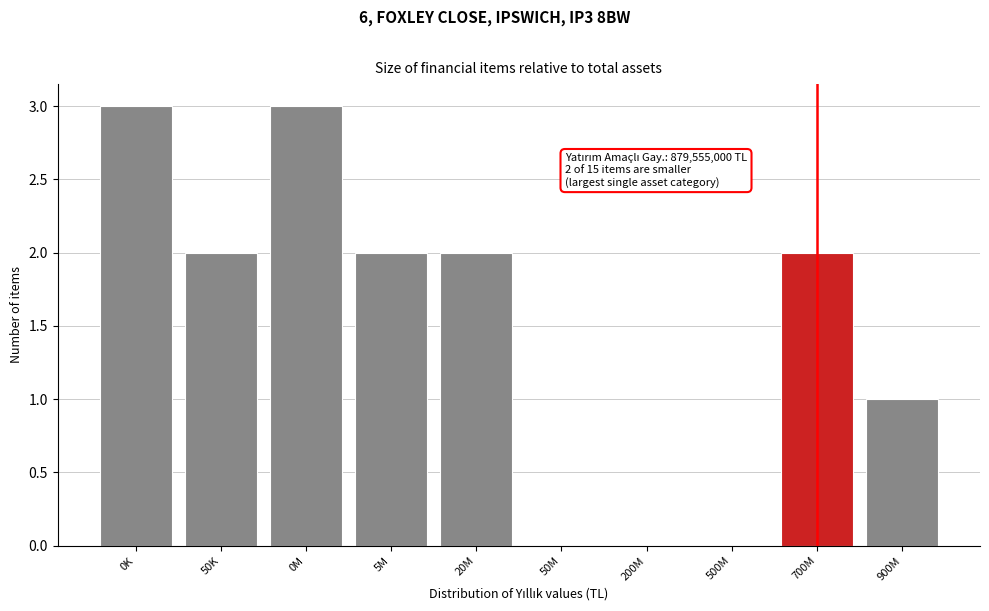

Reading left to right, what are all the values shown in this chart?

0K=3	50K=2	0M=3	5M=2	20M=2	50M=0	200M=0	500M=0	700M=2	900M=1